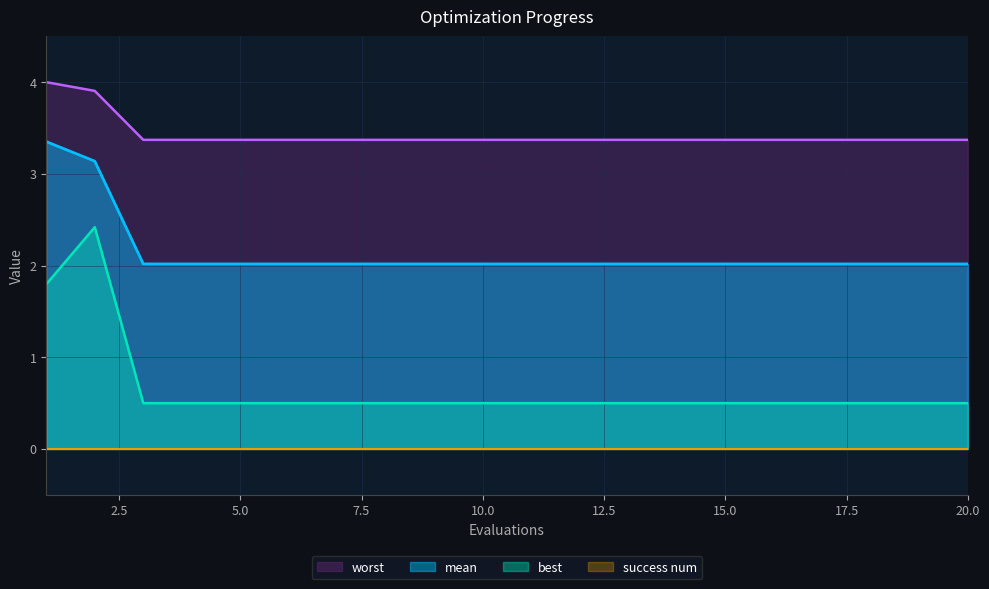

What is the difference between the best values at 2 and 15?

1.9